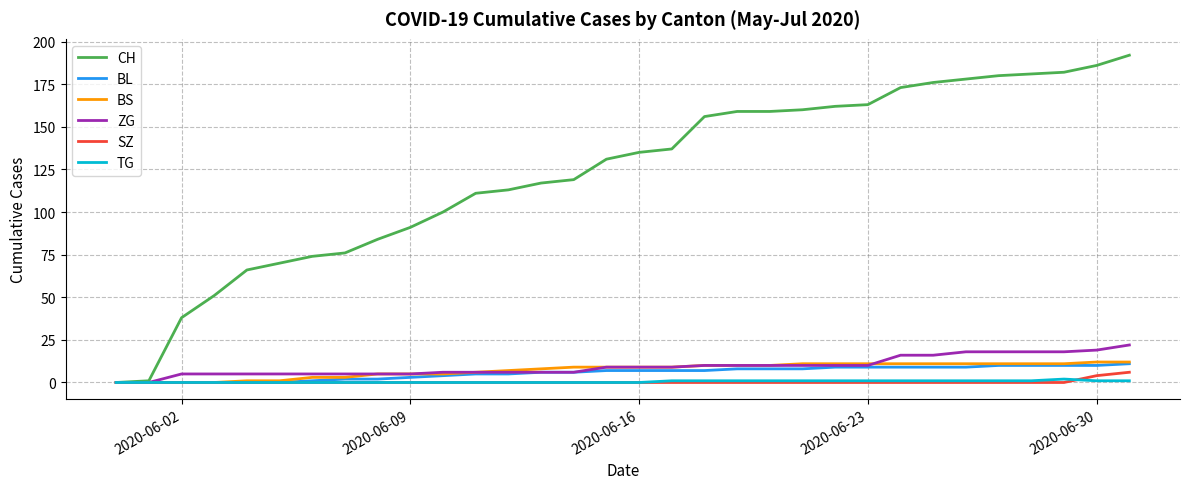

What is the greatest value displayed?

192